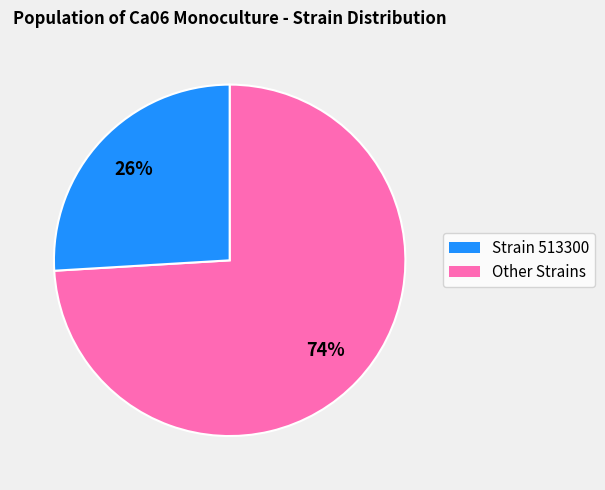

To the nearest percent, what is the difference between the largest and smallest slice percentages?

48%